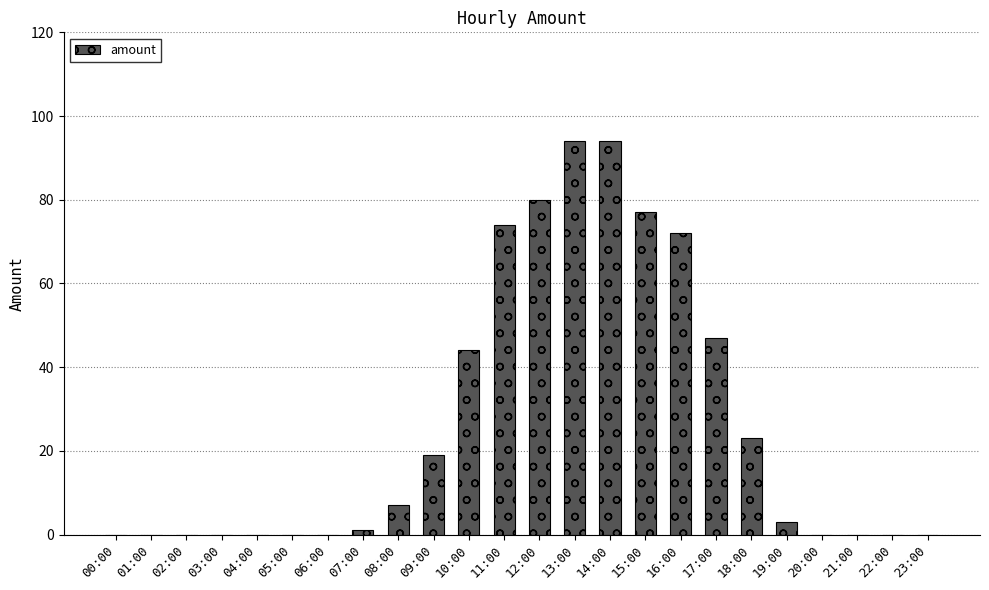

True or false: the data shows 102 at 11:00.

False